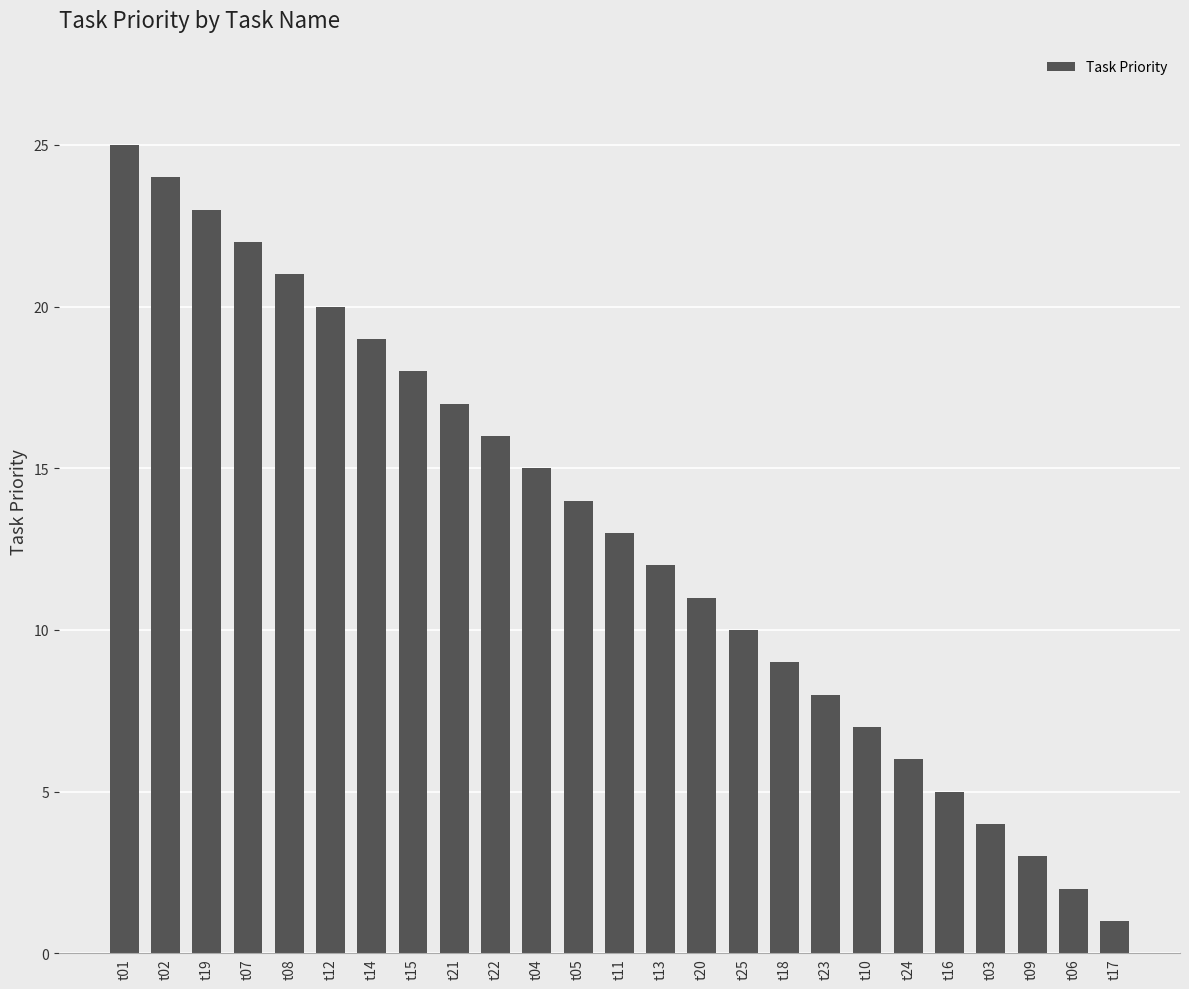

Rank the categories by value from lowest to highest.

t17, t06, t09, t03, t16, t24, t10, t23, t18, t25, t20, t13, t11, t05, t04, t22, t21, t15, t14, t12, t08, t07, t19, t02, t01